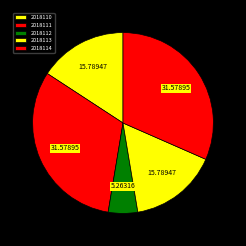

Which slice is the smallest?

2018112